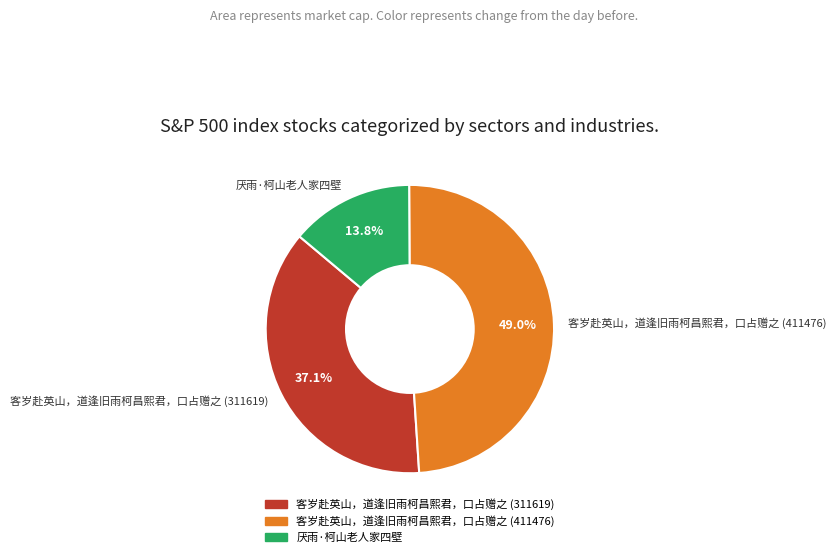

What is the largest slice in the pie chart?

客岁赴英山，道逢旧雨柯昌熙君，口占赠之 (411476)